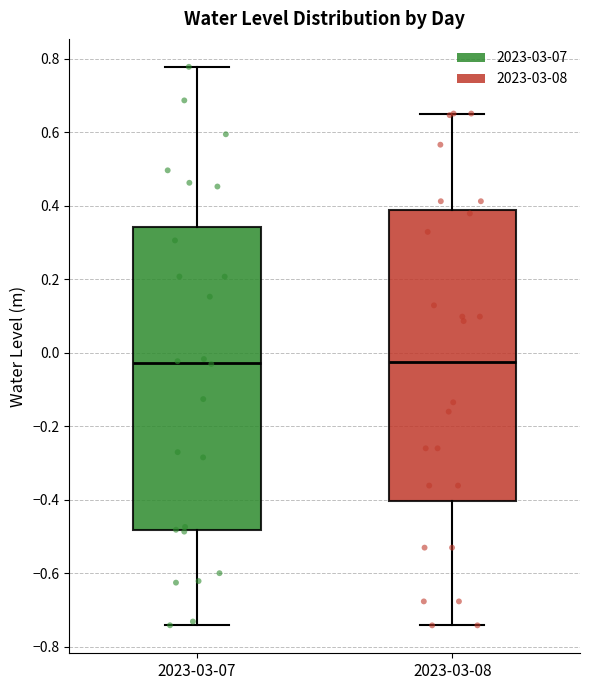

Comparing the boxes themselves (not the whiskers), which one is the tallest?

2023-03-07